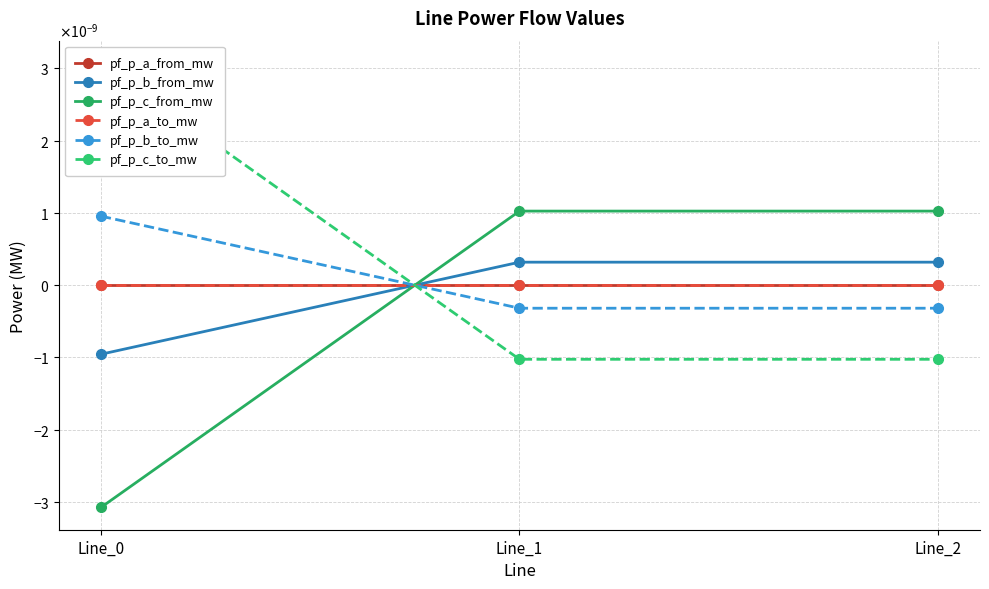

The value of pf_p_a_from_mw at Line_1 is -0.0. True or false?

True